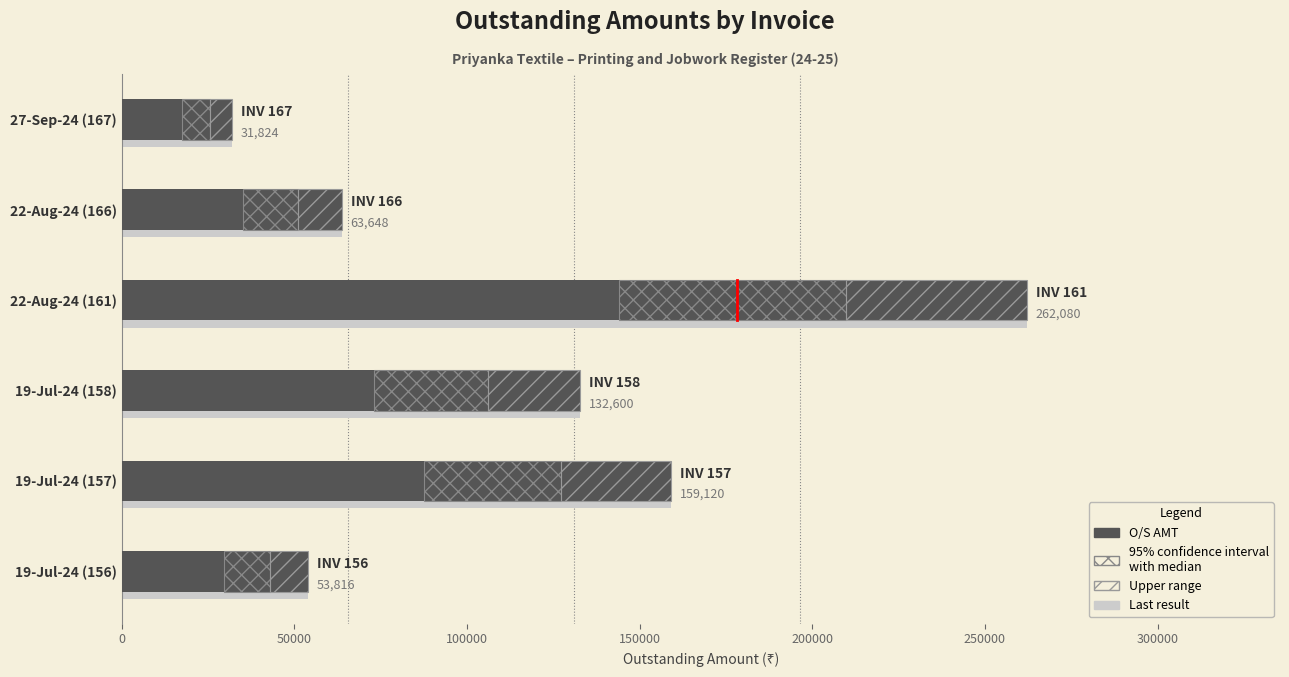

What is the difference between the maximum and second lowest values in the Last result series?

208264